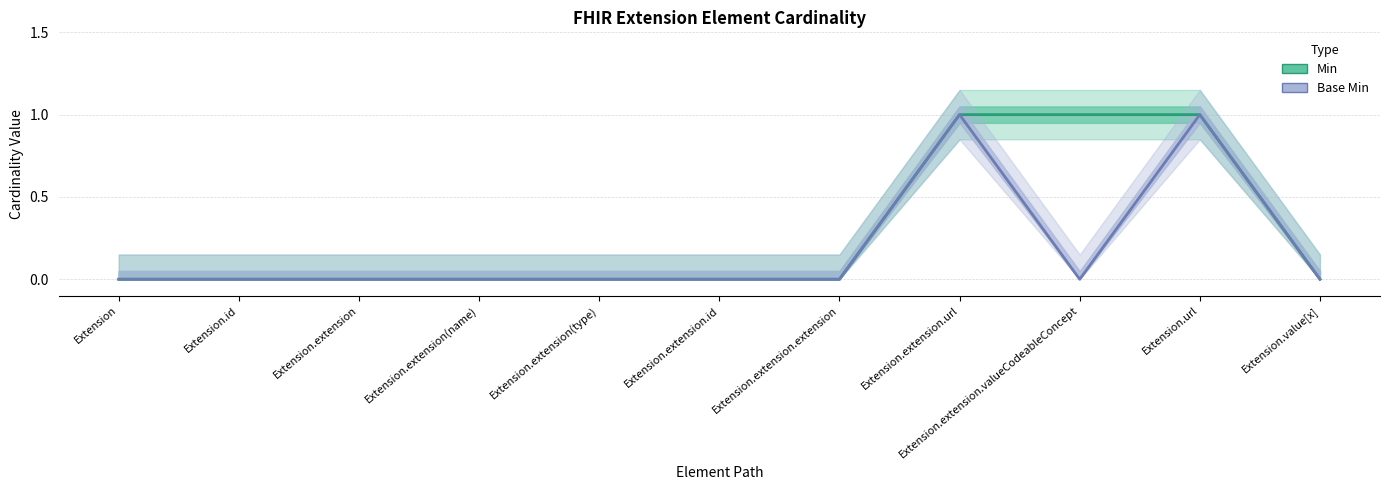

Count the number of categories in the chart.

11